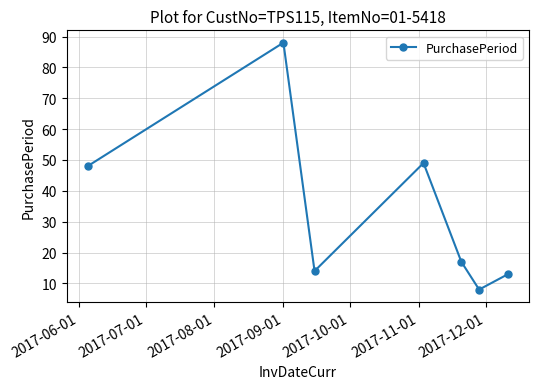

What is the greatest value displayed?

88